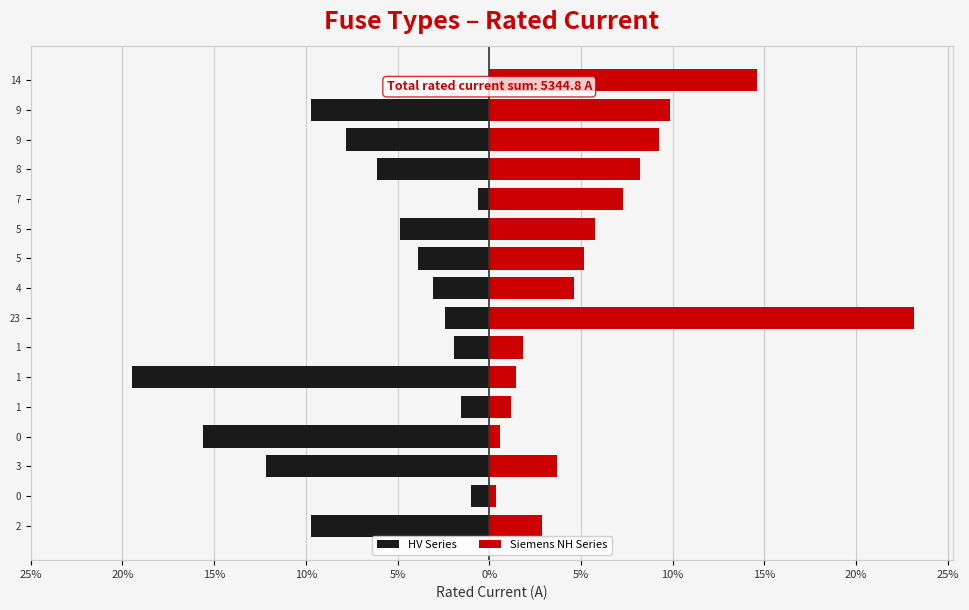

At 23, list the series in order from largest to smallest.

Siemens NH Series, HV Series